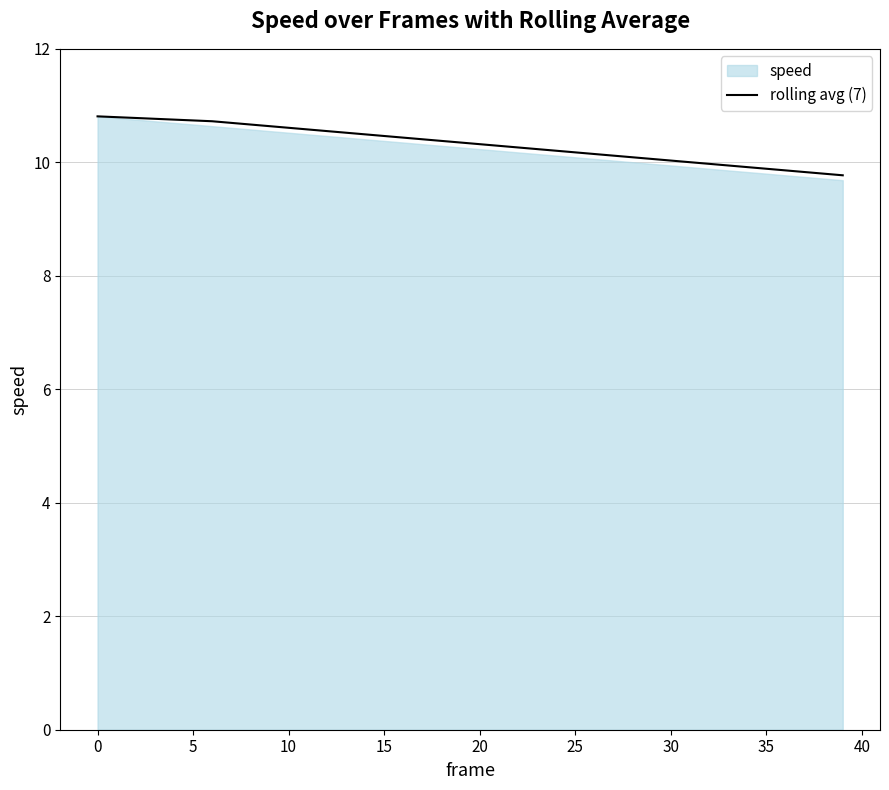

Is it true that rolling avg (7) equals 10.2 at 25?

True